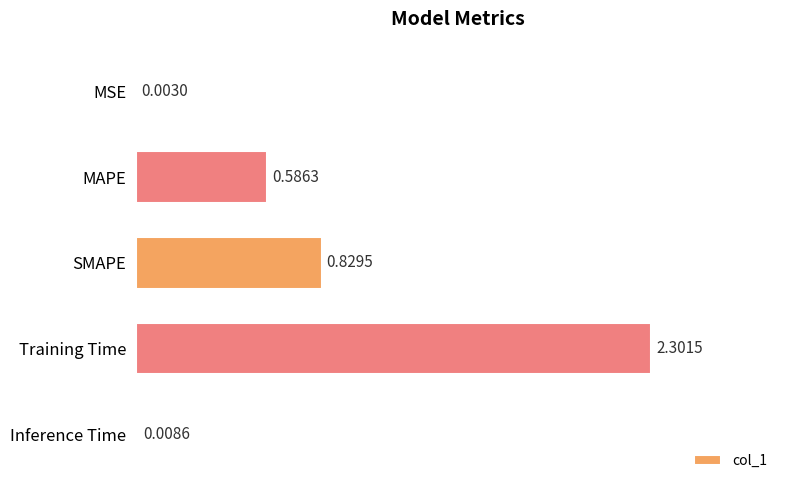

Between Training Time and MSE, which is larger?

Training Time